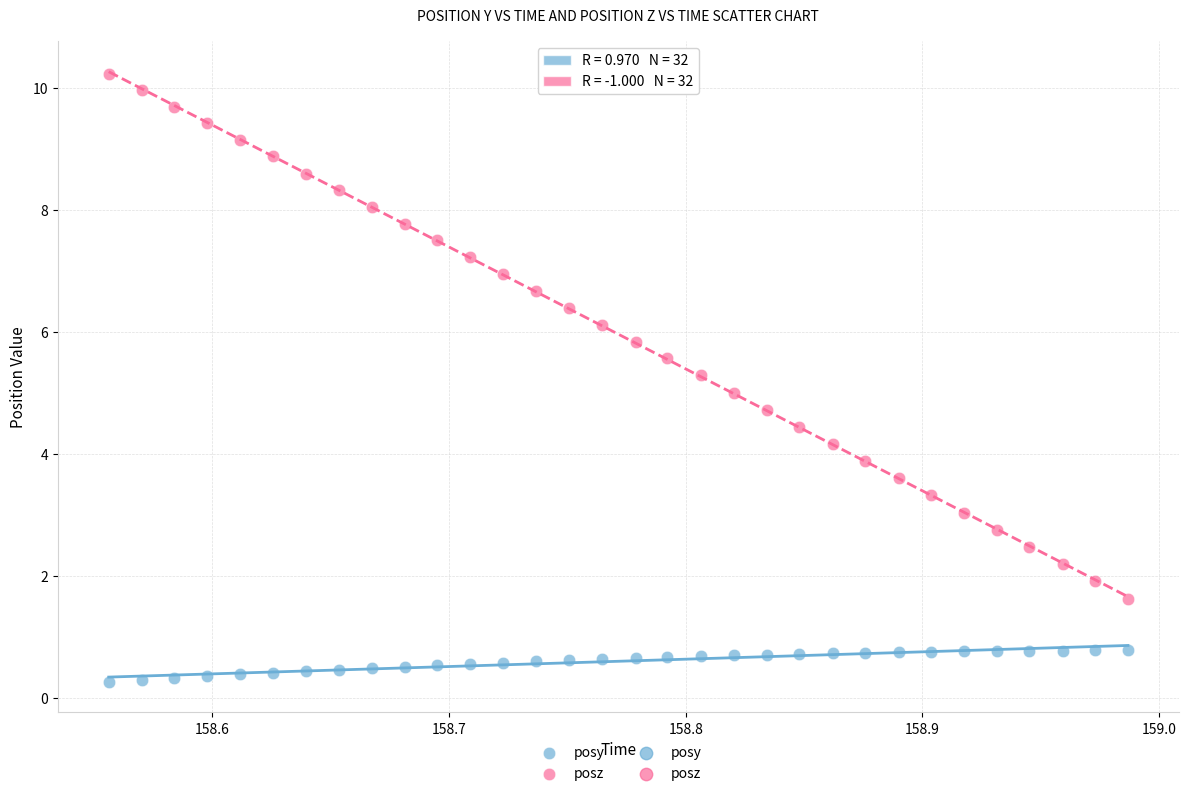

Which series reaches the maximum Y coordinate?

posz